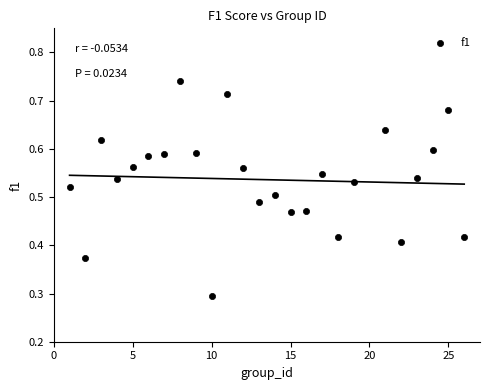

What Y value in the scatter plot is closest to 0?

0.3